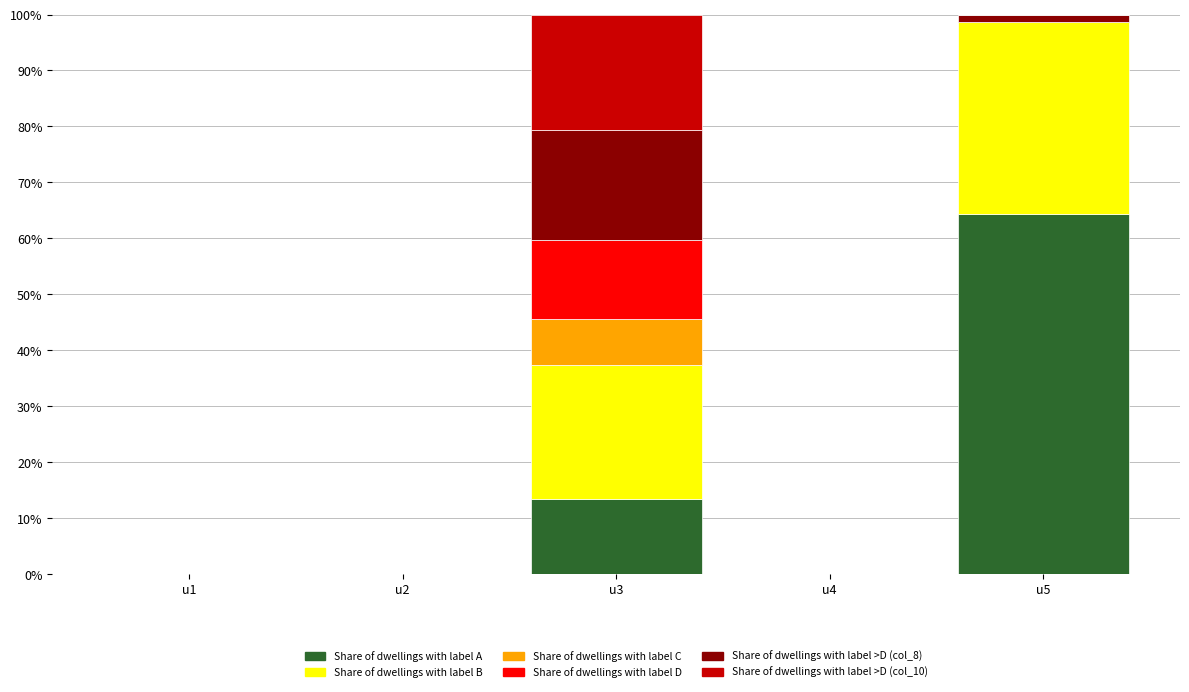

How many data points does each series have?

5